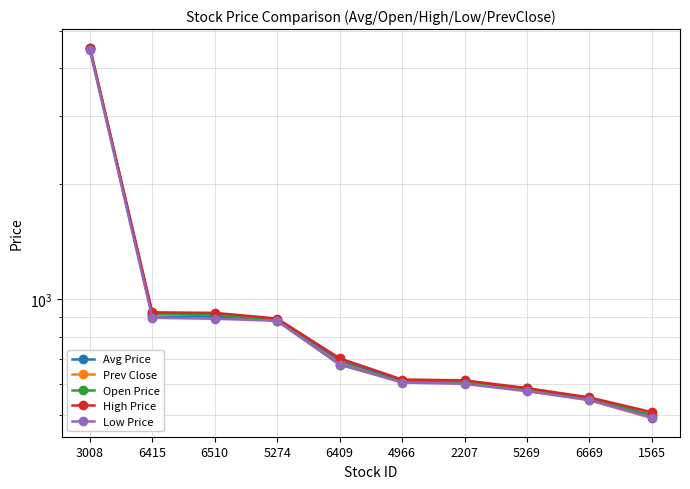

What is the difference between the second highest and second lowest values in the Open Price series?

369.0